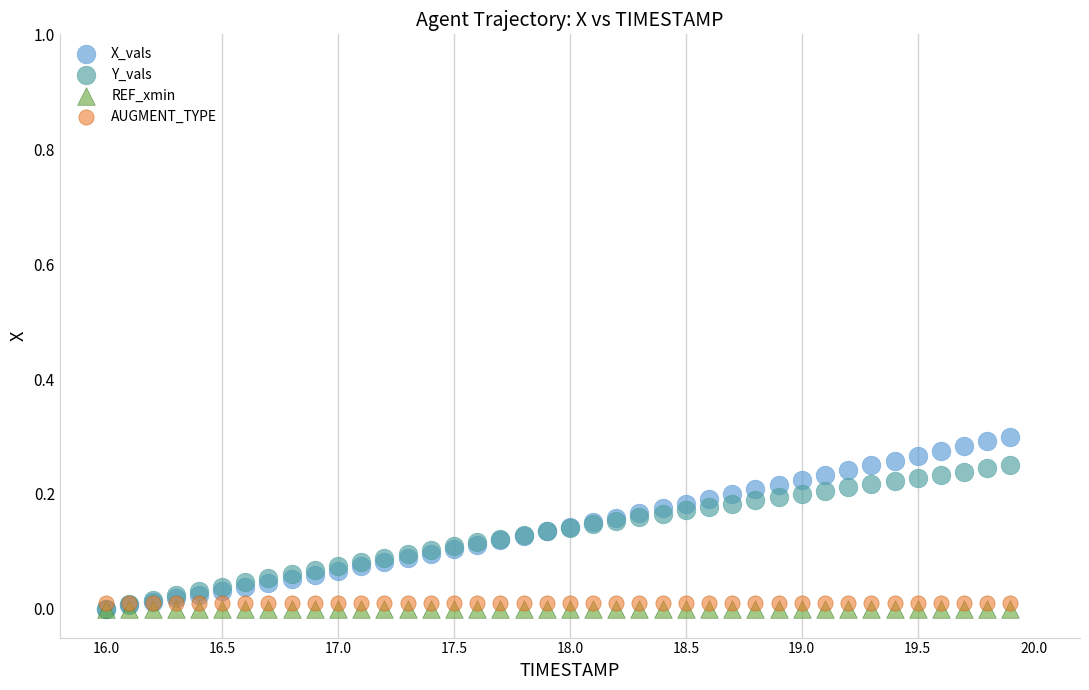

What are all the series names shown in the legend?

X_vals, Y_vals, REF_xmin, AUGMENT_TYPE